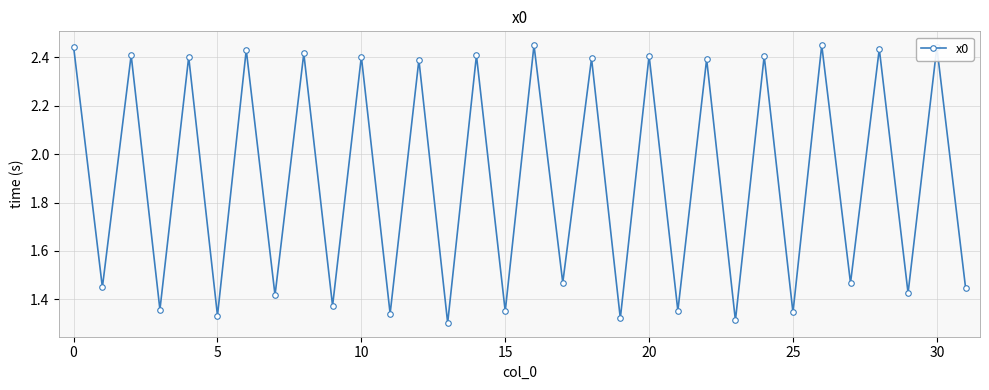

How many values are between 1 and 2?

16